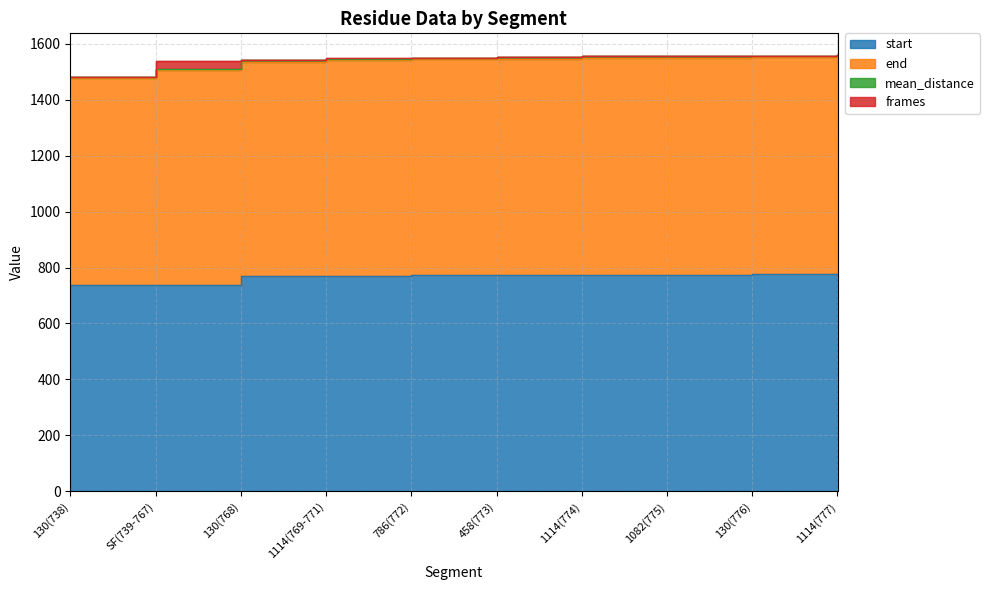

What is the difference between the maximum and minimum values in the start series?

39.0